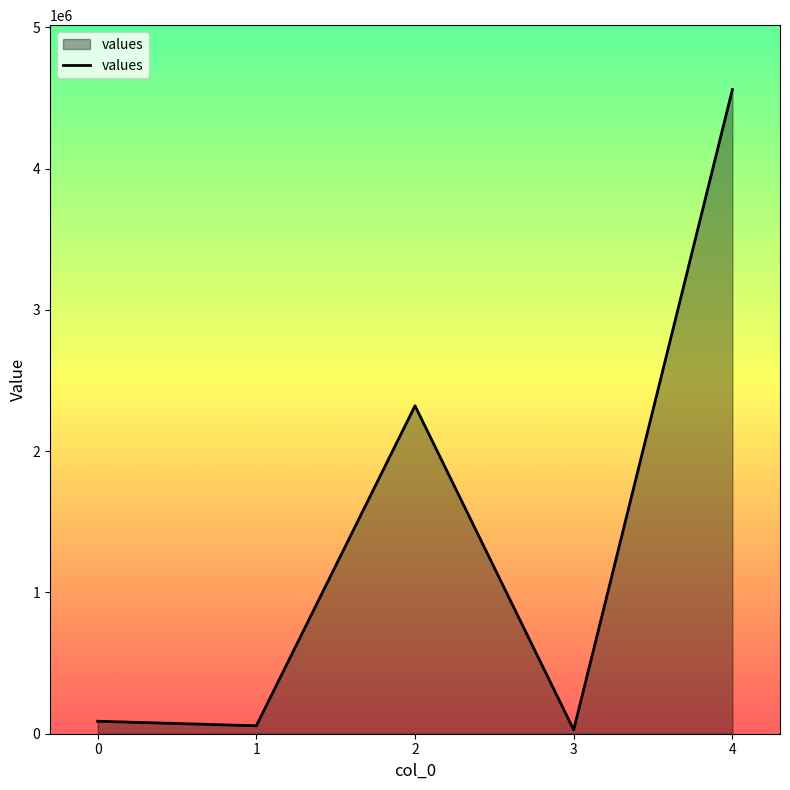

How many interior local peaks (higher than both neighbors) does the data have?

1